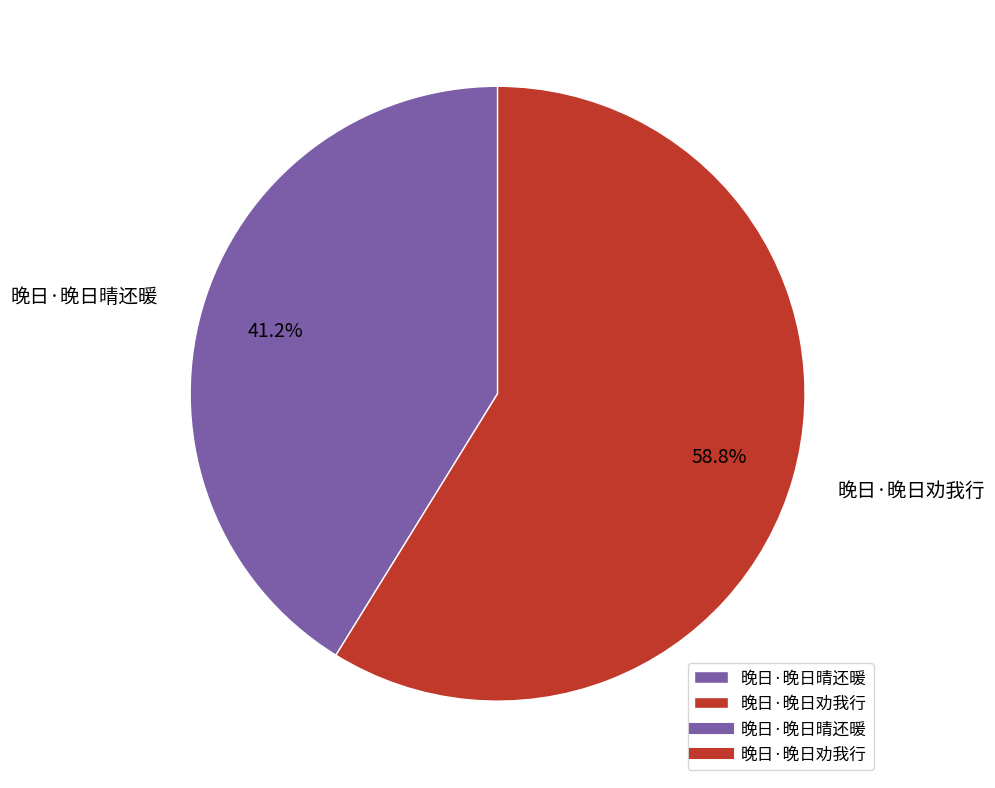

To the nearest percent, what is the combined percentage of 晚日·晚日晴还暖 and 晚日·晚日劝我行?

100%